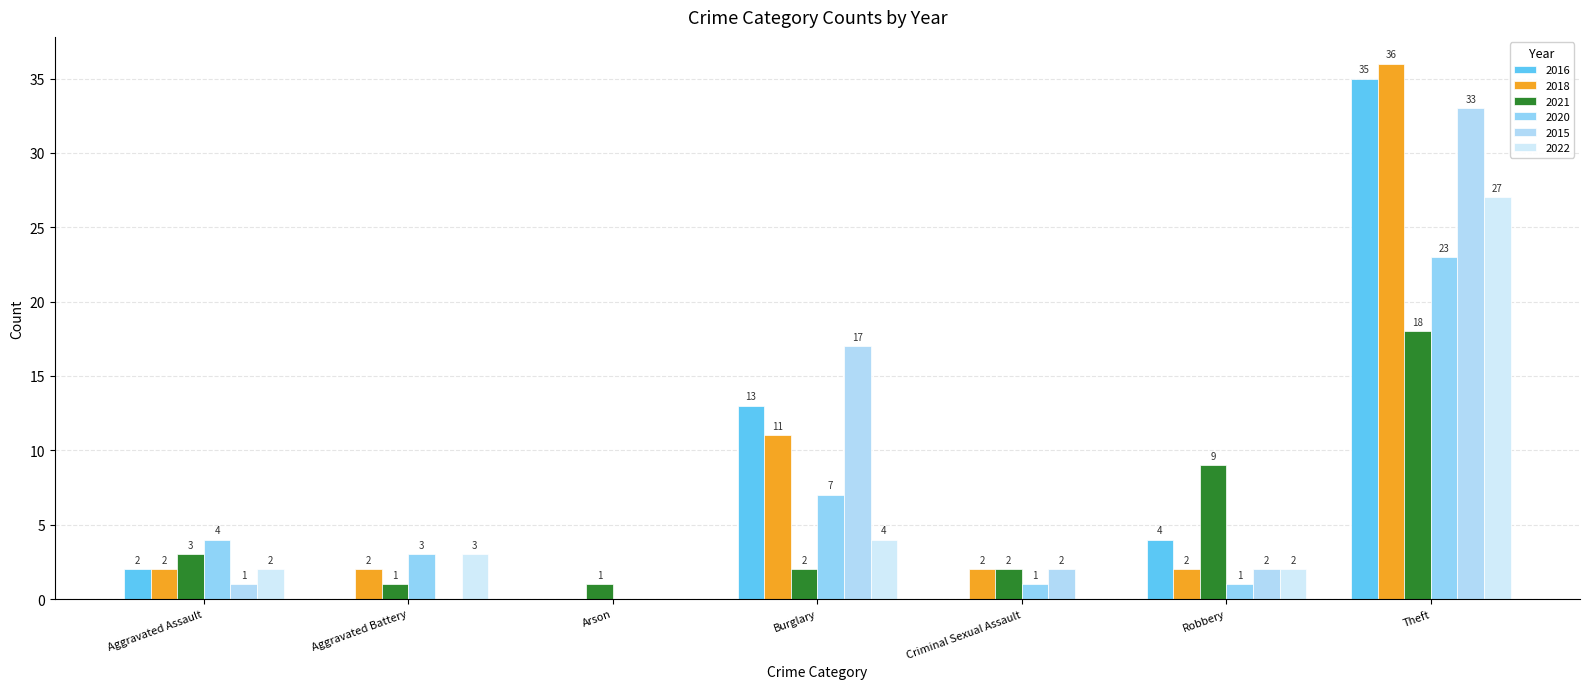

What is the value of the 2020 bar at the 6th from the left?

1